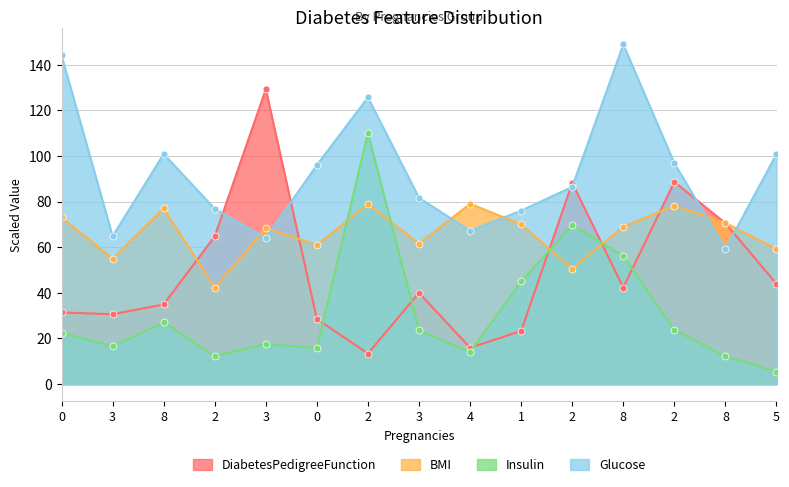

List the series in order of their overall mean, lowest first.

Insulin, DiabetesPedigreeFunction, BMI, Glucose